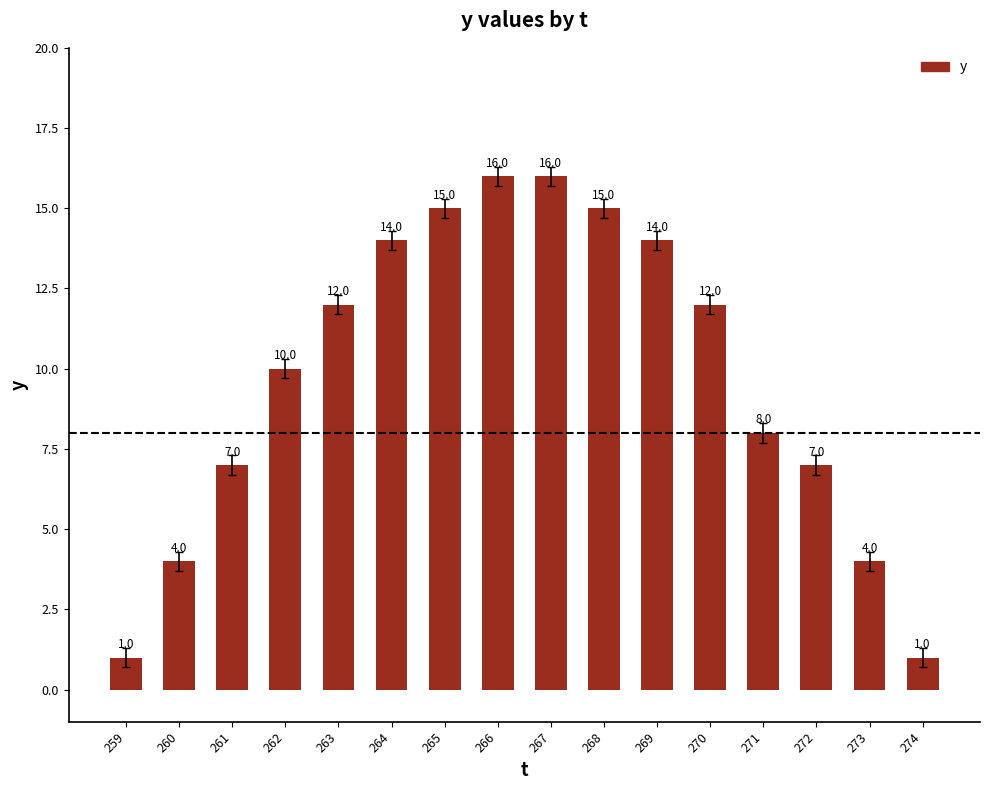

What is the difference between the second highest and second lowest values?

15